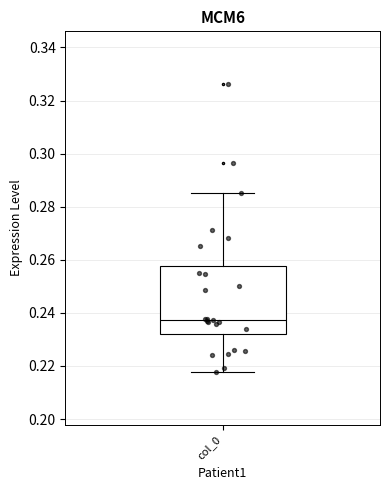

Transcribe this box plot: give where the median line is, the range the box spans, and where the two whiskers end, as read against the y-axis. The values are not printed on the chart, so give them approximately, as read against the axis.

median 0.238, box 0.232 to 0.258, whiskers 0.218 to 0.286